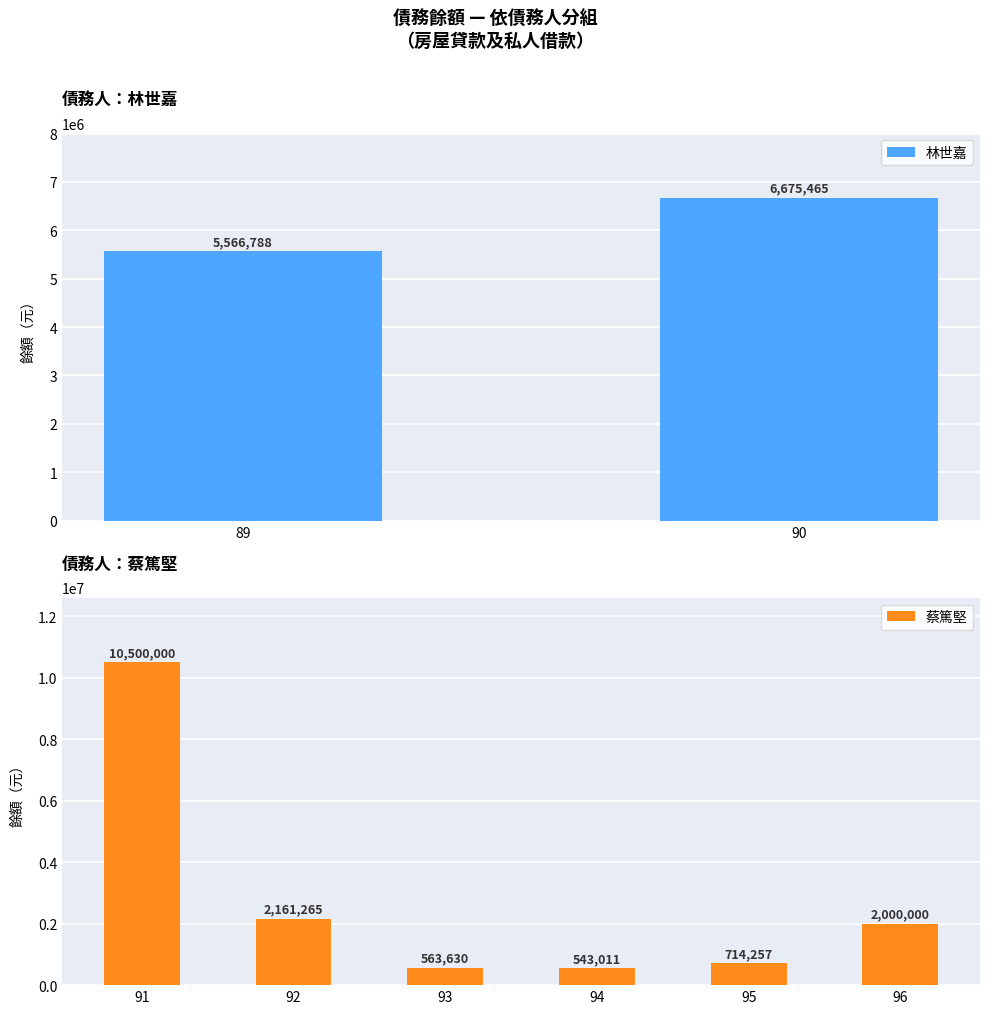

The value of 蔡篤堅 at 96 is 2000000. True or false?

True